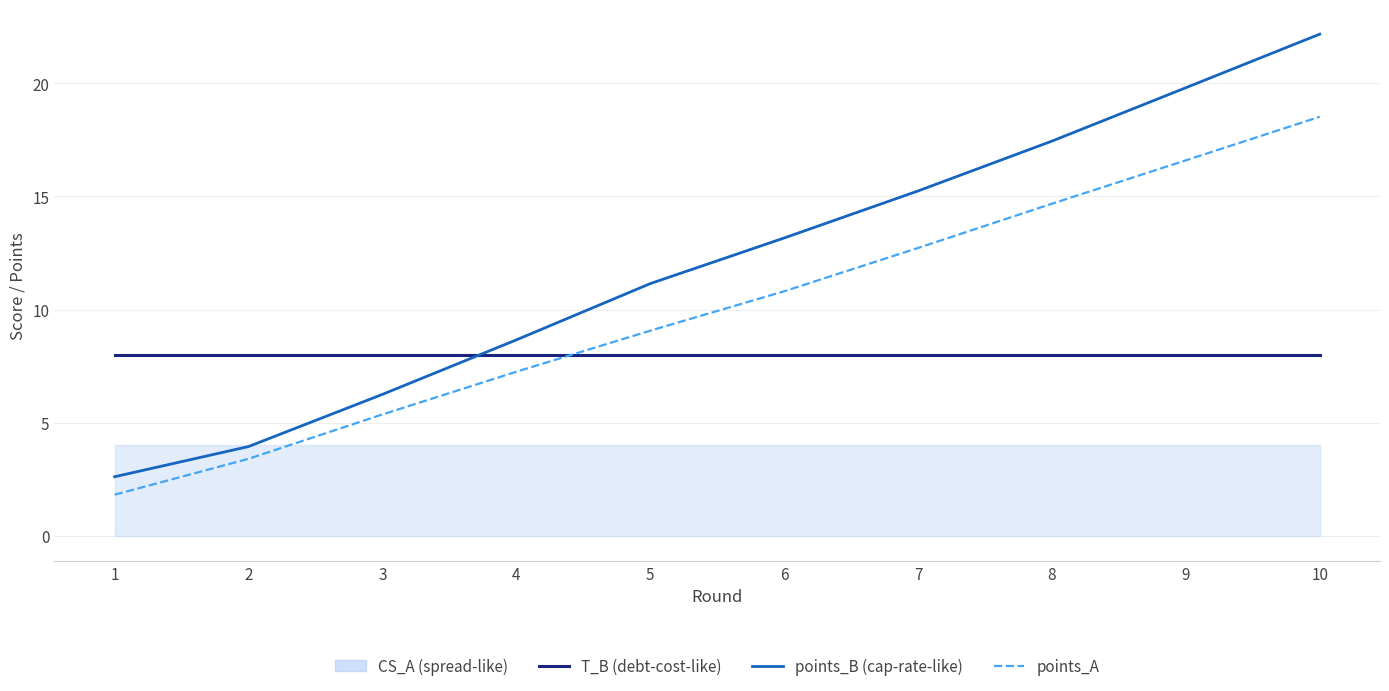

Is the value of points_A at 1 greater than the value of points_B at 4?

No